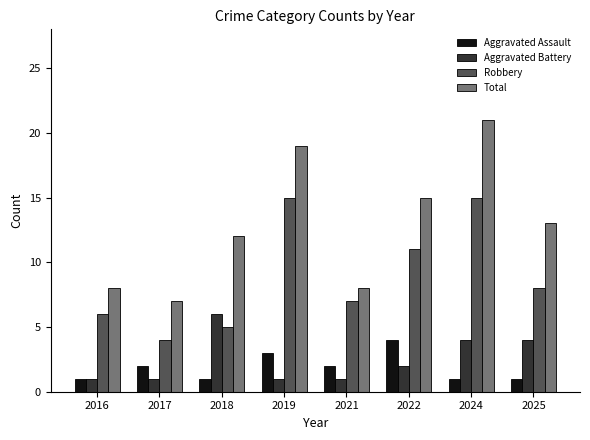

Is it true that Total equals 21 at 2024?

True